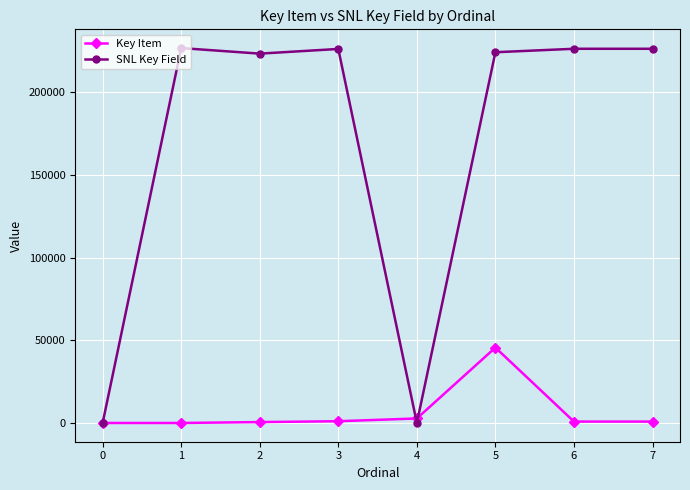

List the series in order of their peak value, lowest first.

Key Item, SNL Key Field